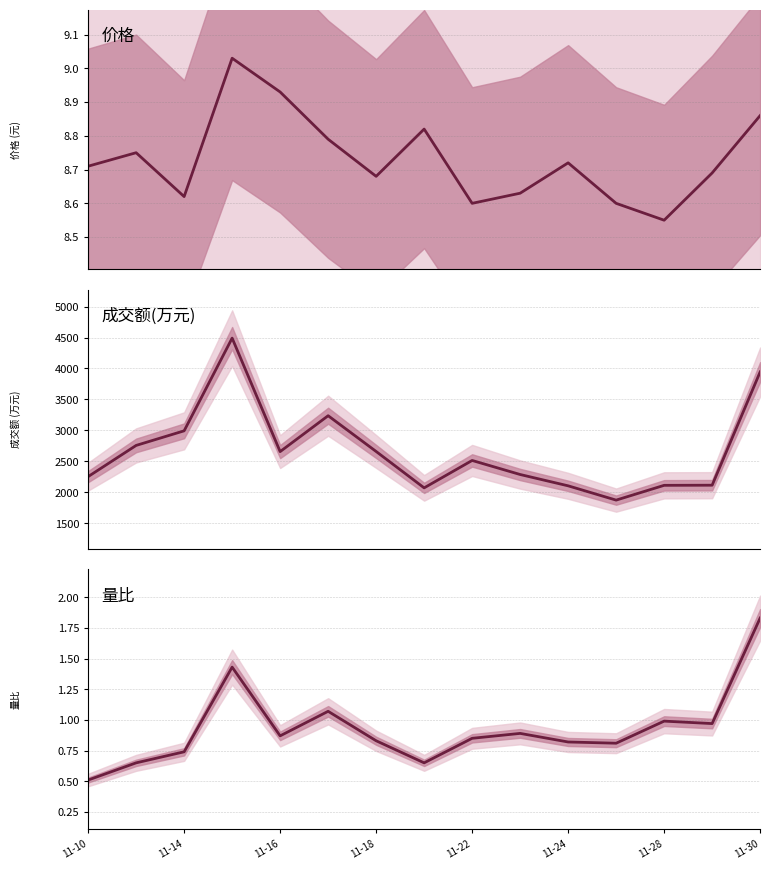

What is the minimum value for 成交额(万元)?

1872.0